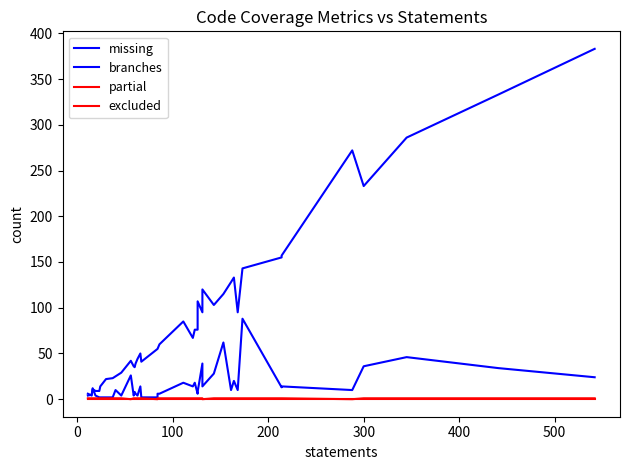

Count the number of data series in this chart.

4